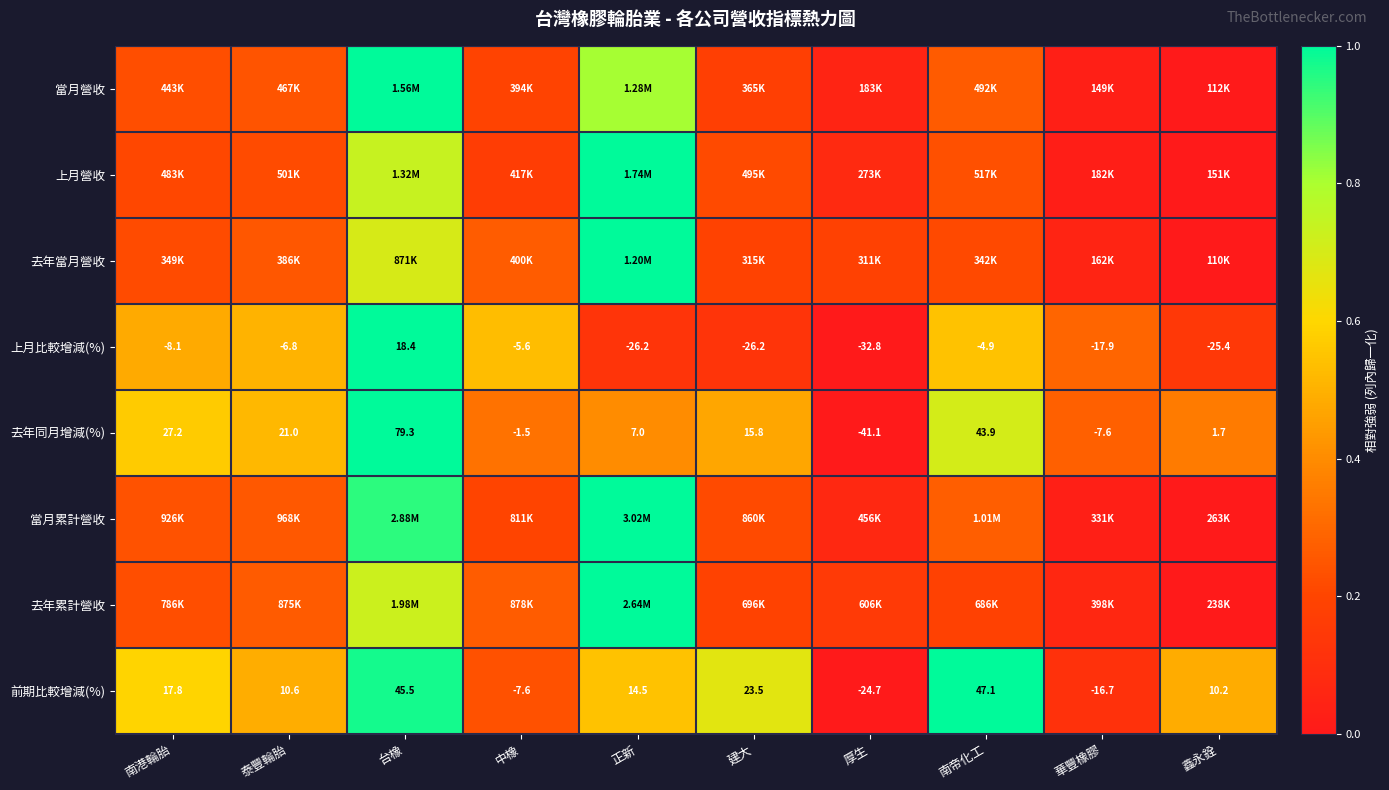

Where does the 去年同月增減(%) series first go above 15?

南港輪胎